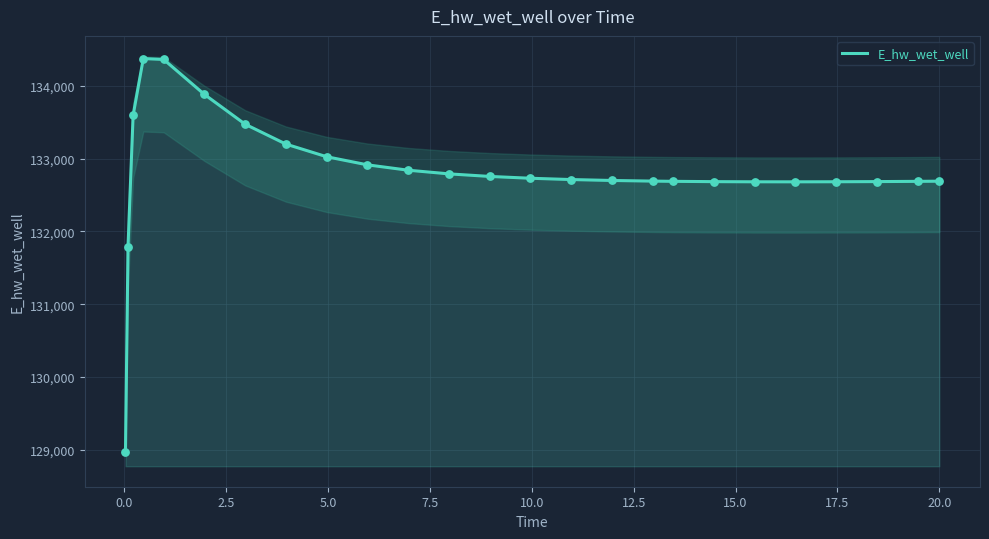

What is the maximum value for E_hw_wet_well?

134373.7